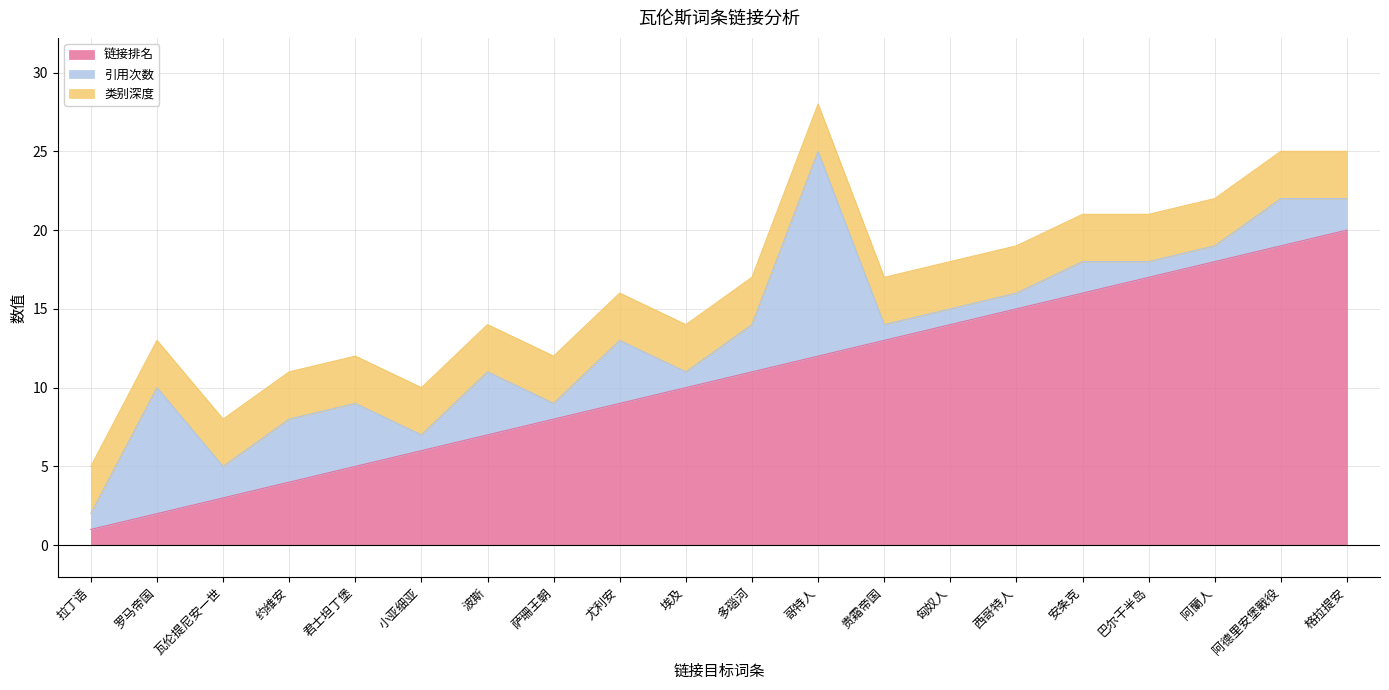

Where do 引用次数 and 链接排名 first cross each other?

罗马帝国 and 瓦伦提尼安一世